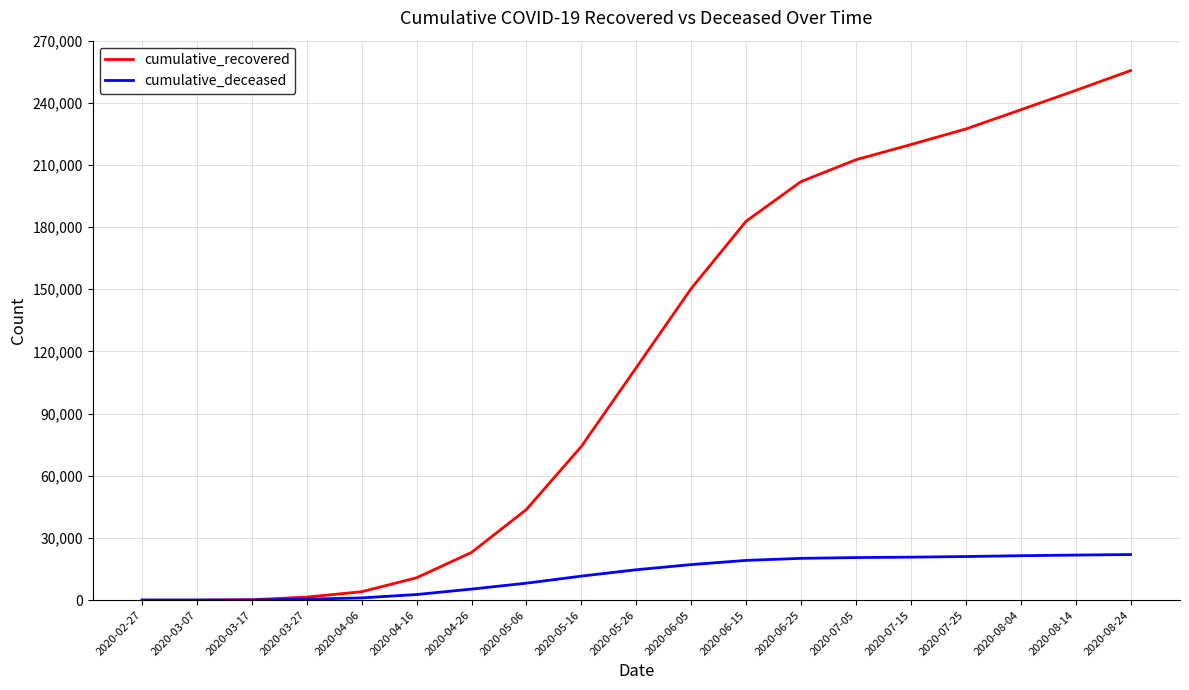

The cumulative_deceased series shows 21424 at 2020-08-04. True or false?

True